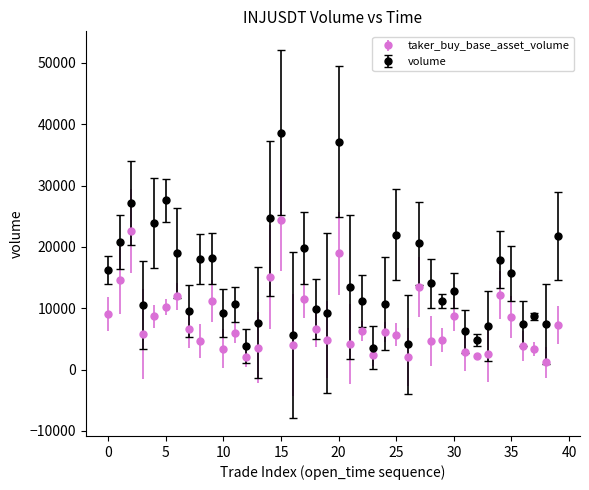

Which series has the widest spread of values?

volume